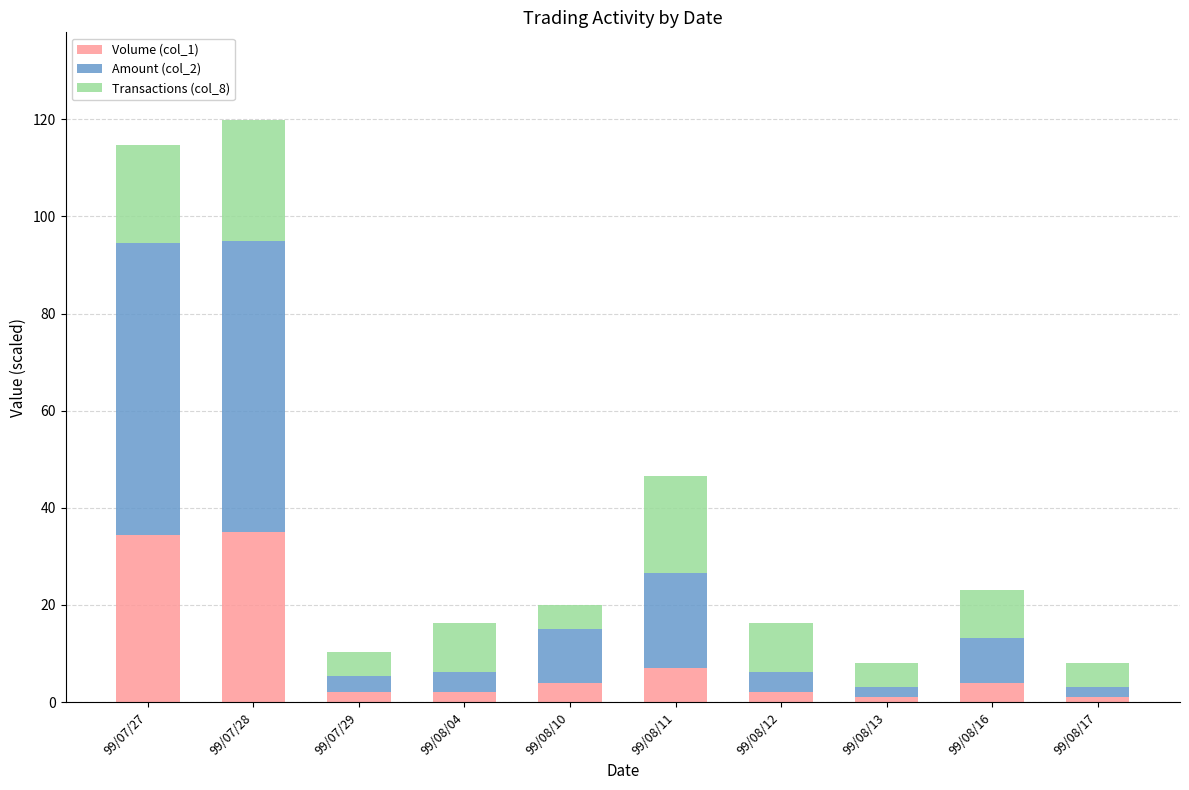

What is the sum of the Volume (col_1) values at 99/08/16 and 99/08/10?

8.0